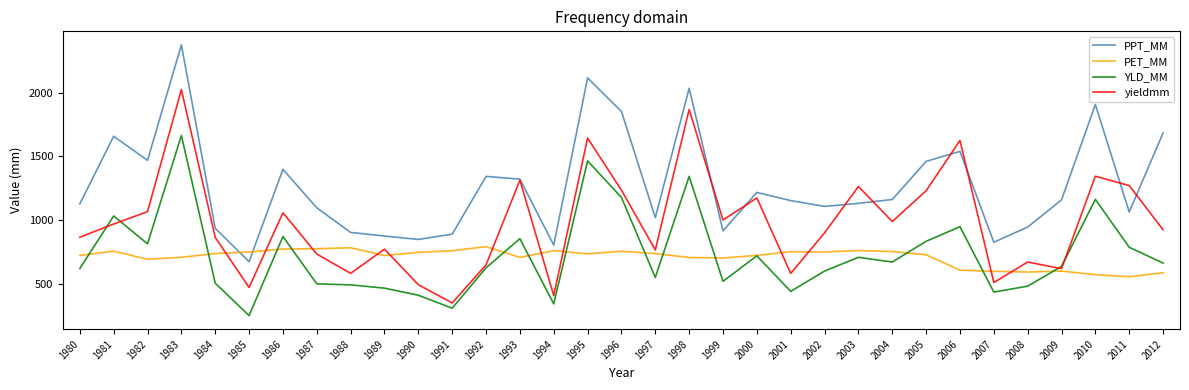

How many intersections are there between PET_MM and yieldmm?

12